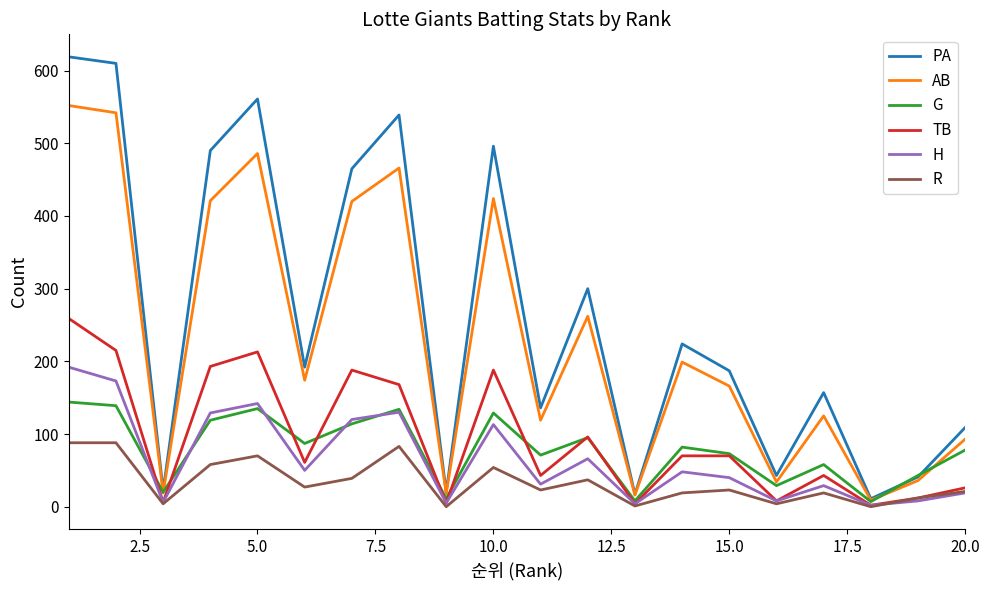

What is the maximum value shown in the chart?

619